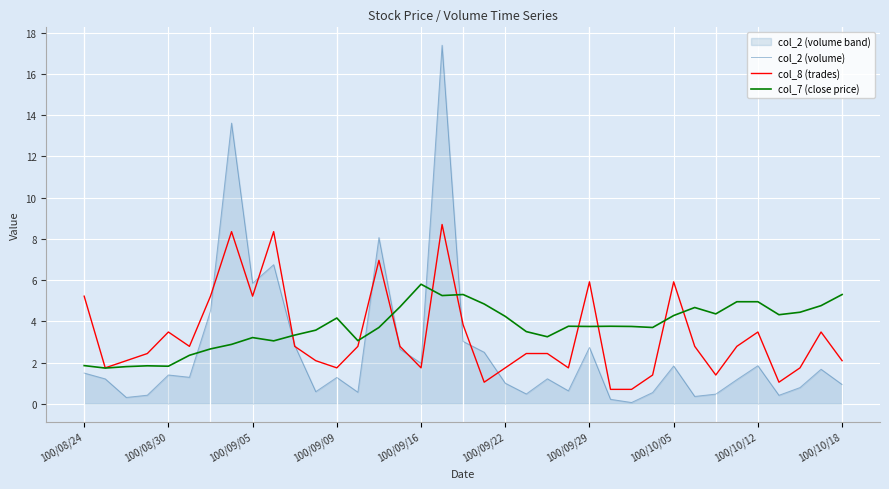

Which series has the largest total across all categories?

col_7 (close price)